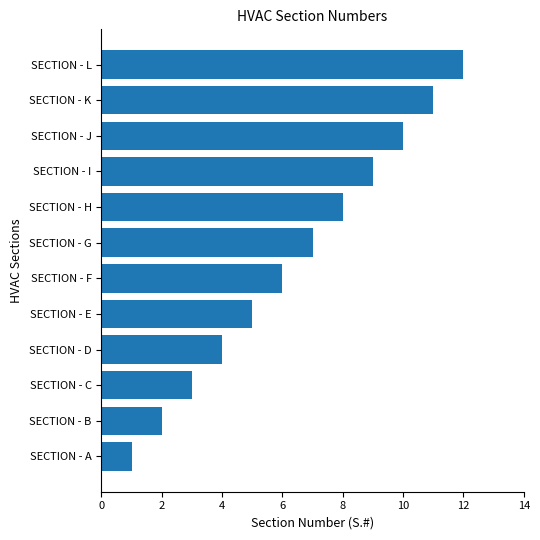

How many values are below 7?

6